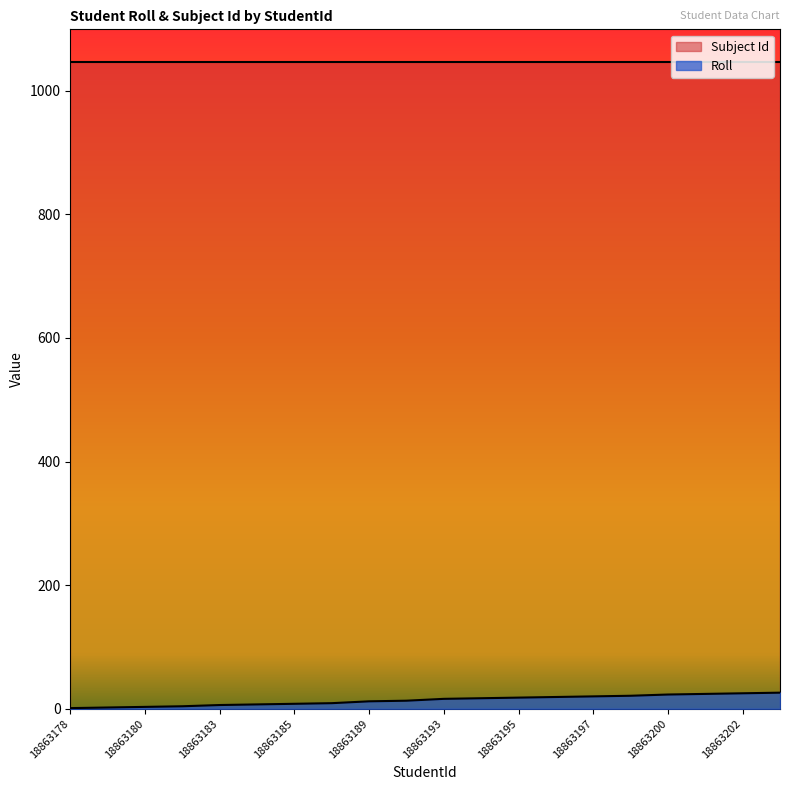

What is the maximum value shown in the chart?

1047